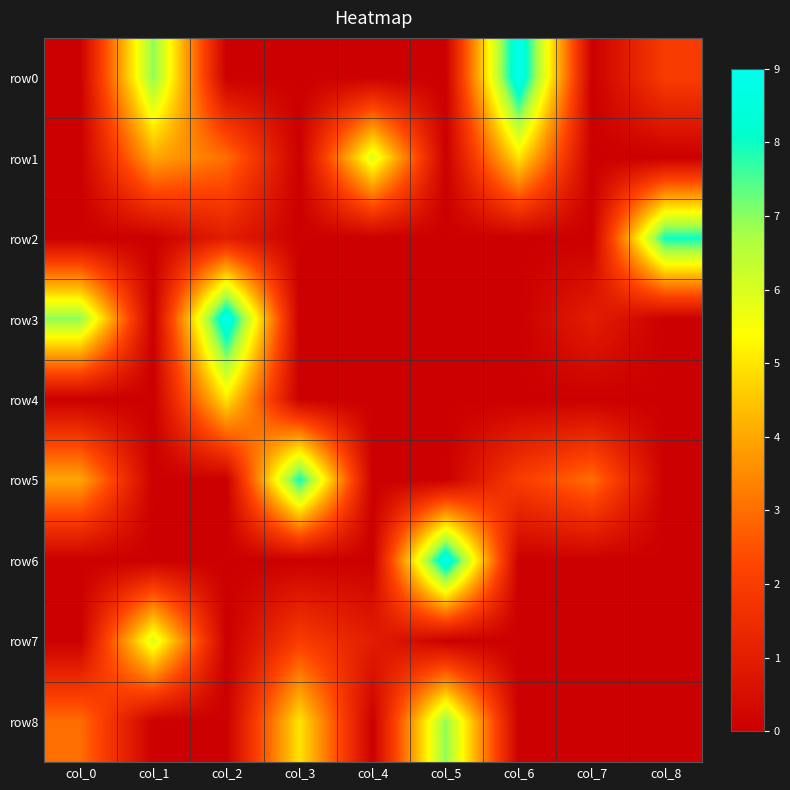

At which category is the sum across all series the highest?

col_2